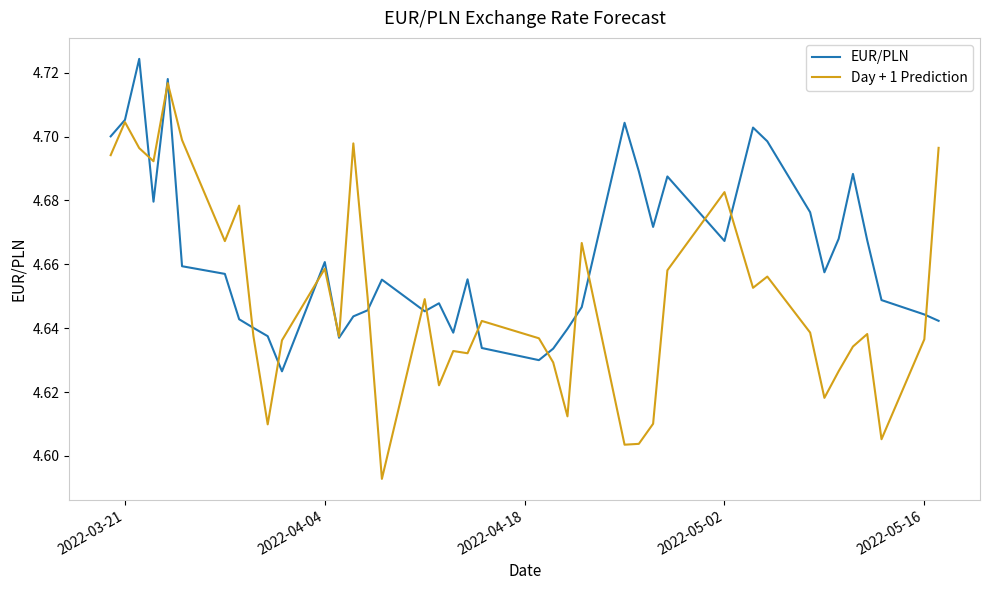

Rank the series by their average value, from lowest to highest.

Day + 1 Prediction, EUR/PLN